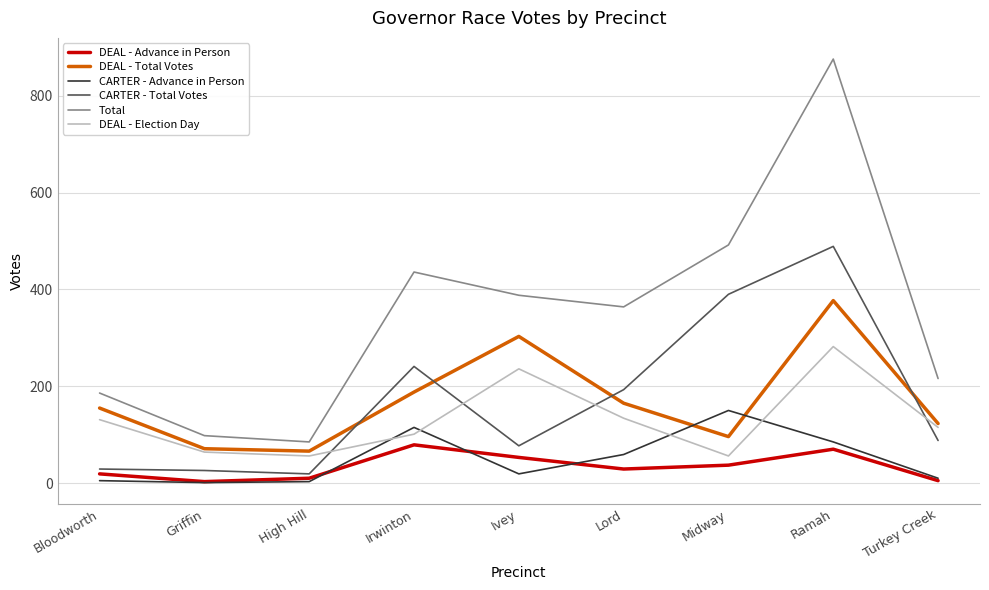

What is the sum of the CARTER - Total Votes values at Griffin and Irwinton?

267